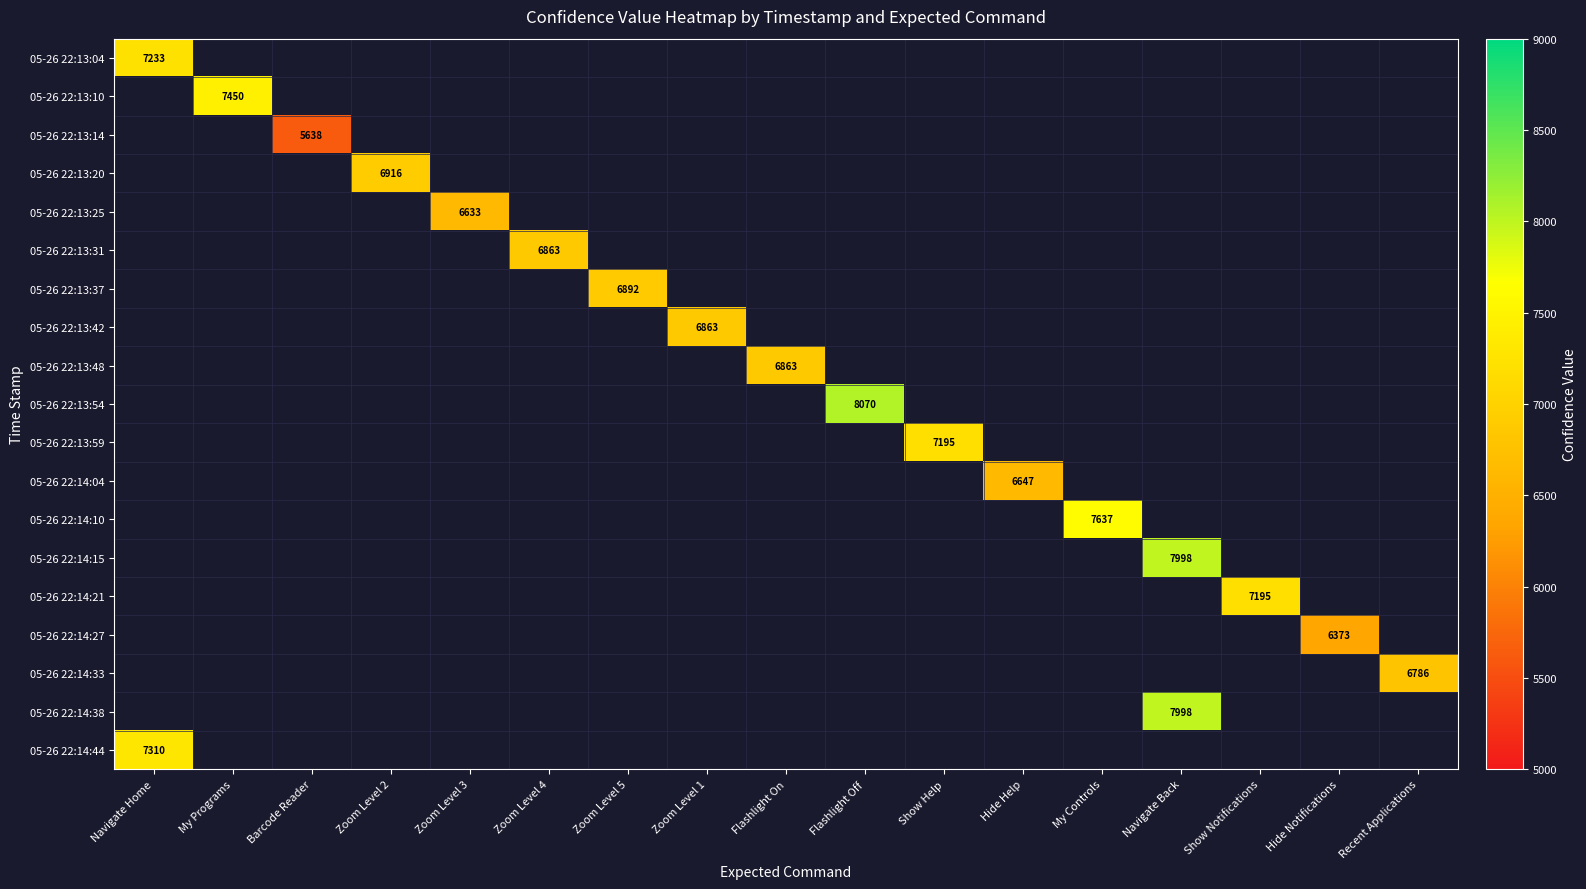

At which category does the chart reach its minimum across all series?

My Programs